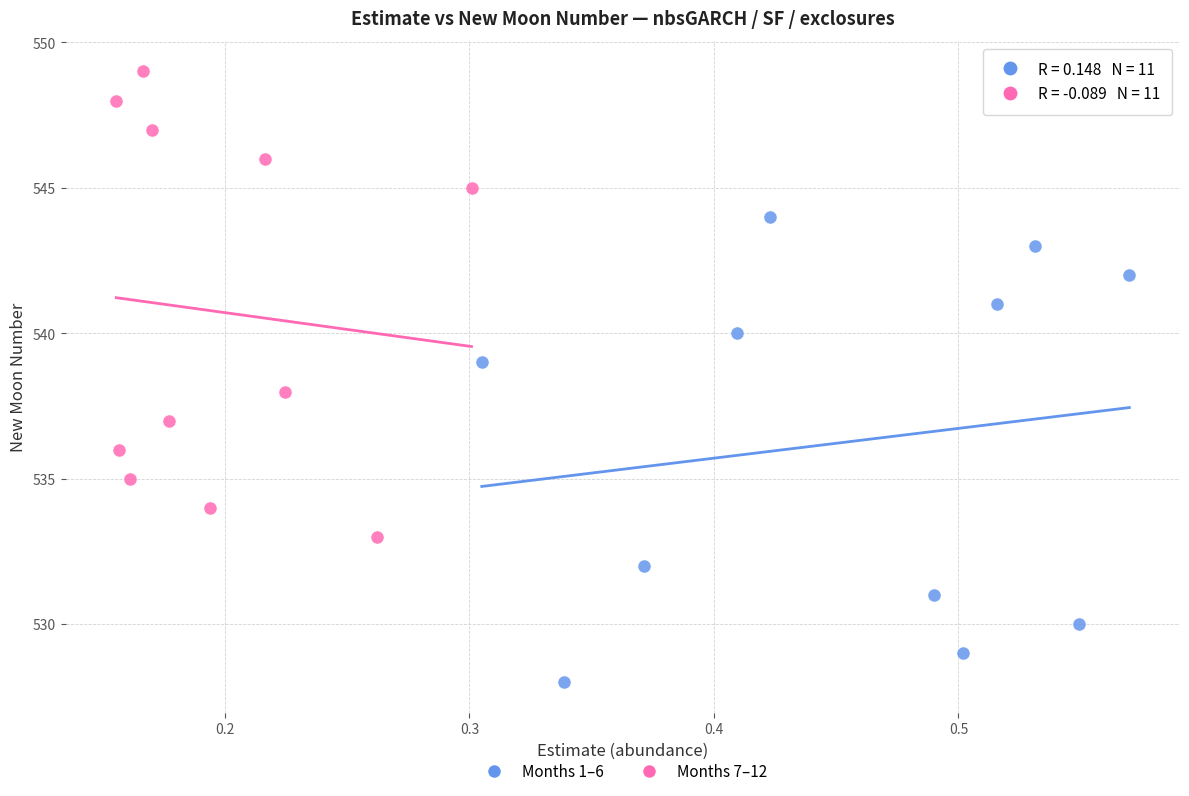

Which series reaches the maximum Y coordinate?

Months 7–12